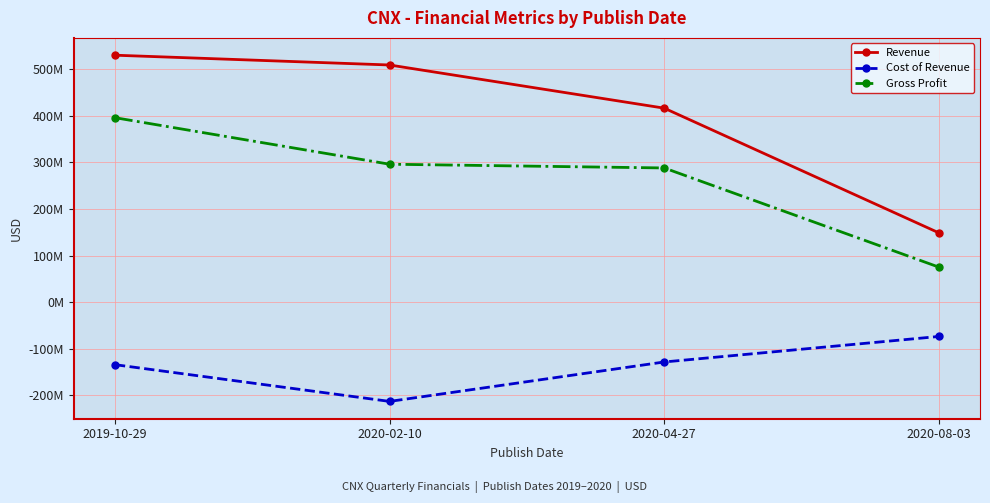

Is this an area chart (filled region under the line)?

No